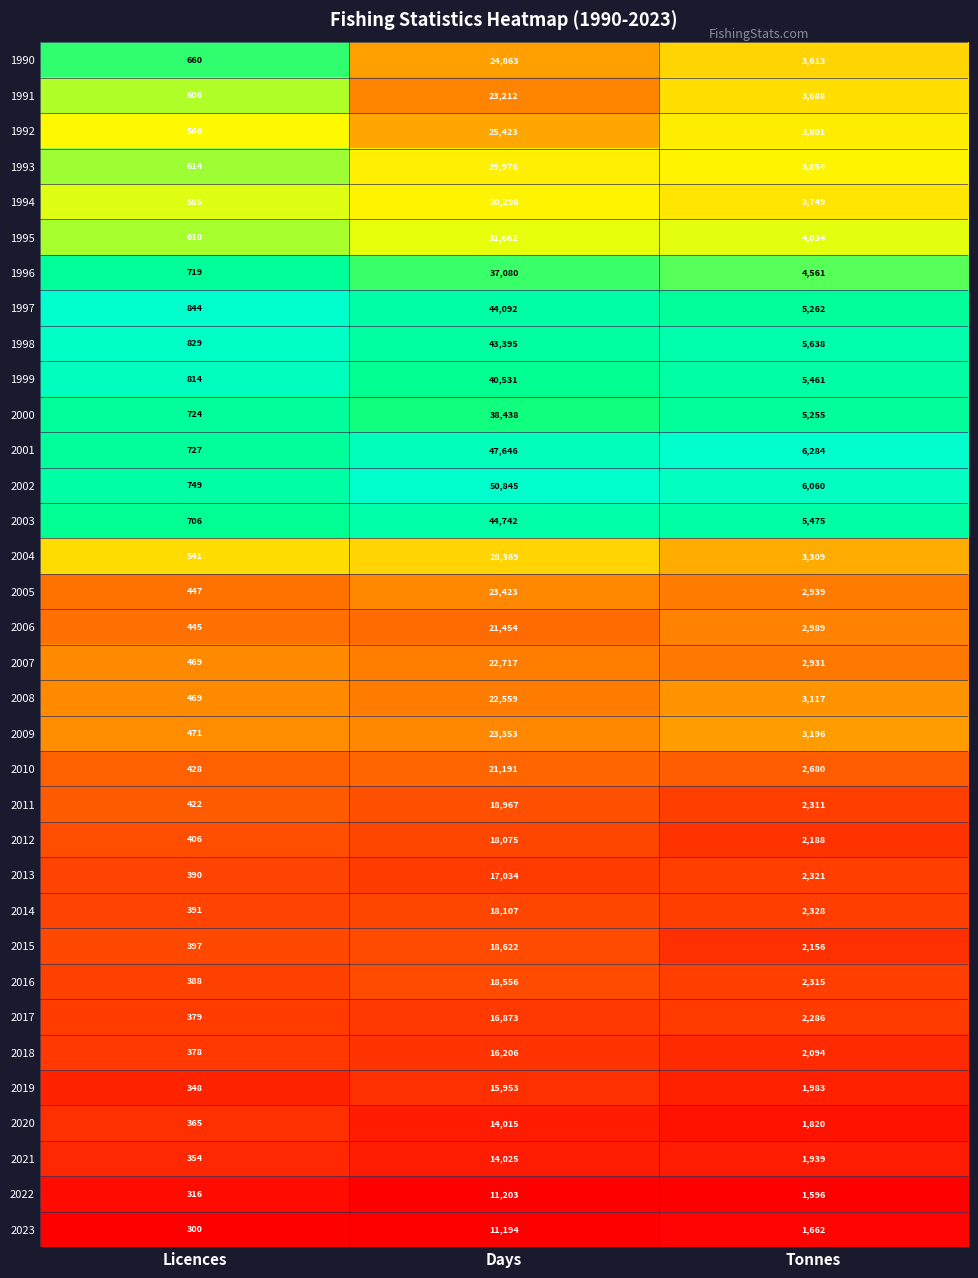

At which category is the sum across all series the highest?

Days